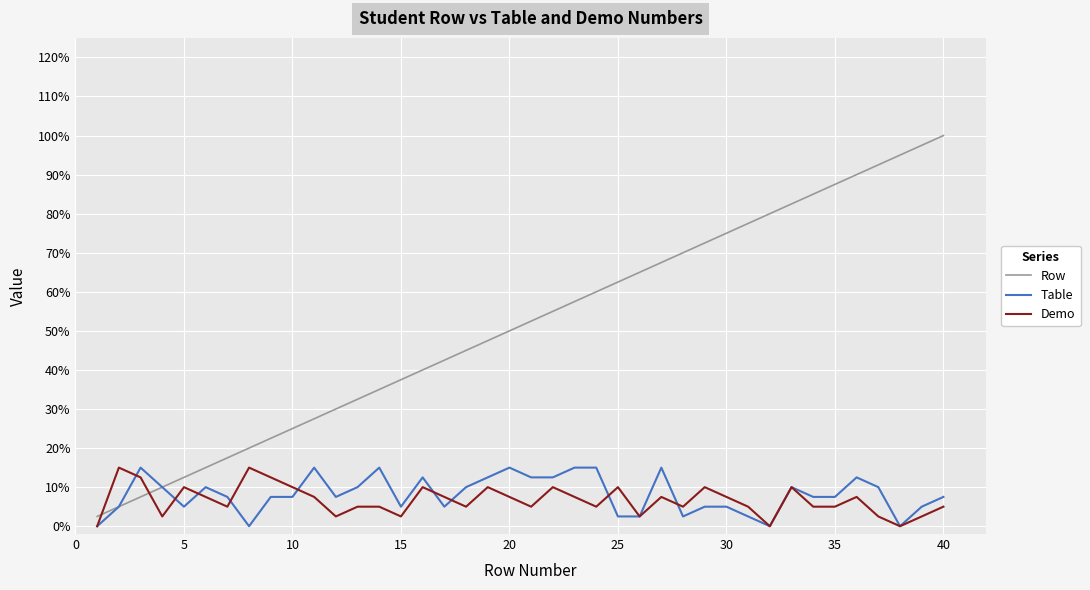

What is the average value of the Table series?

0.1